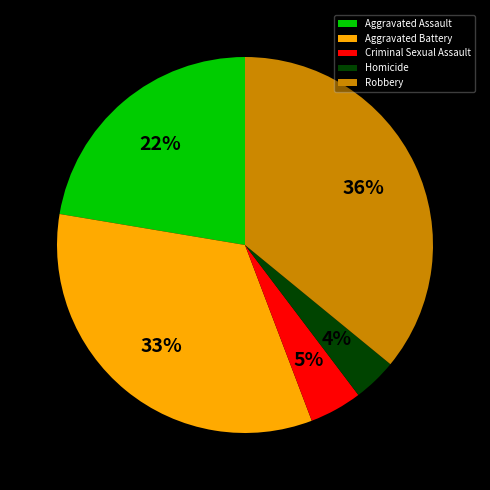

Is there any slice that represents more than half of the pie?

No